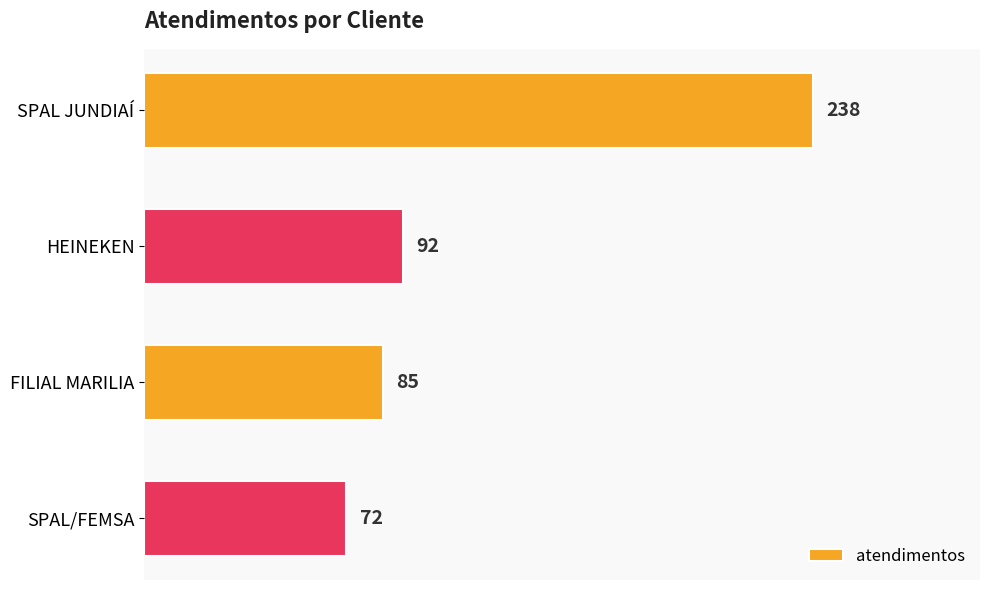

What position from the top is HEINEKEN?

2